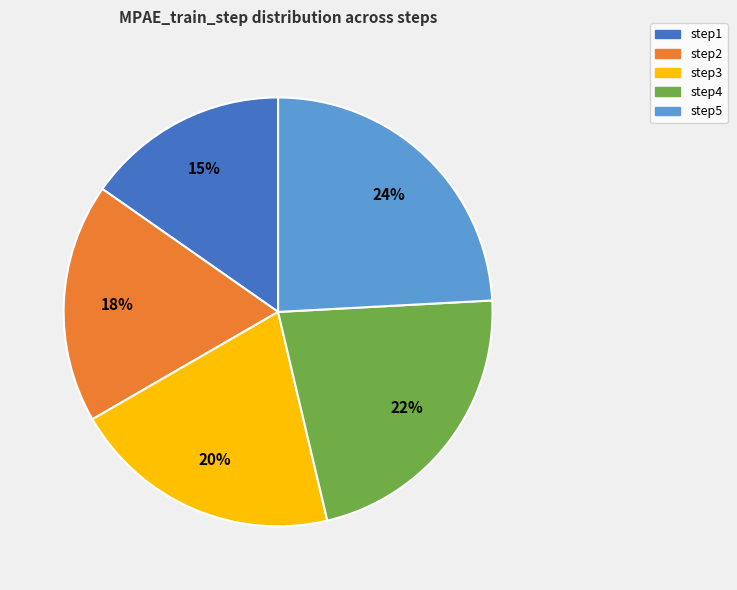

Is the sum of step3 and step4 greater than half?

No